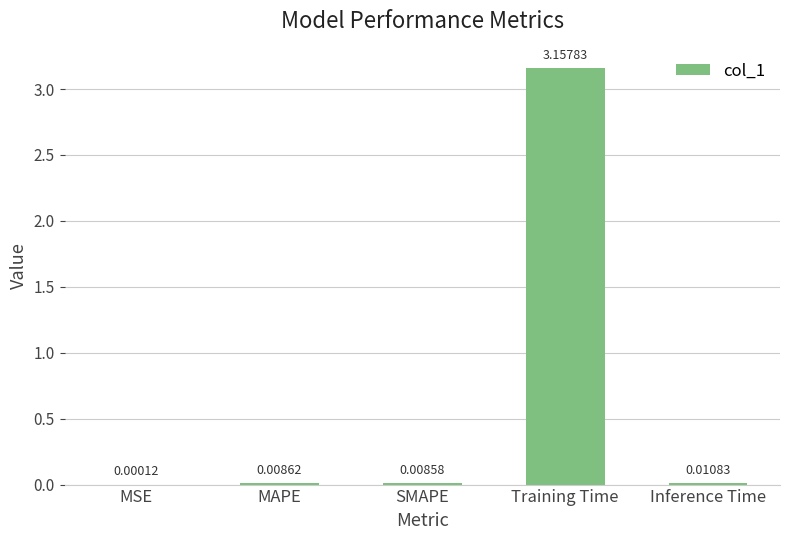

Which has a higher value, MAPE or MSE?

MAPE